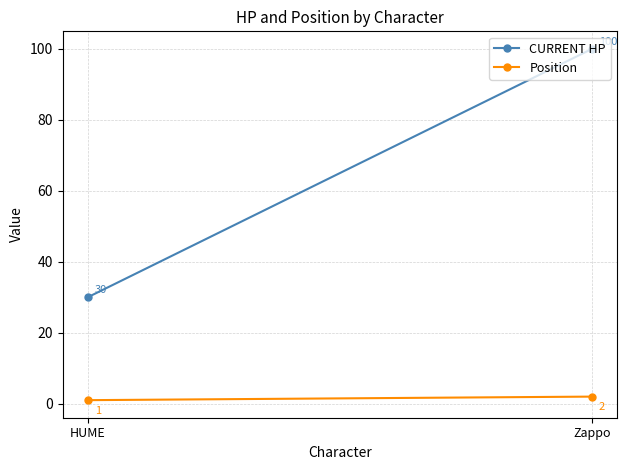

How many categories are shown in the chart?

2